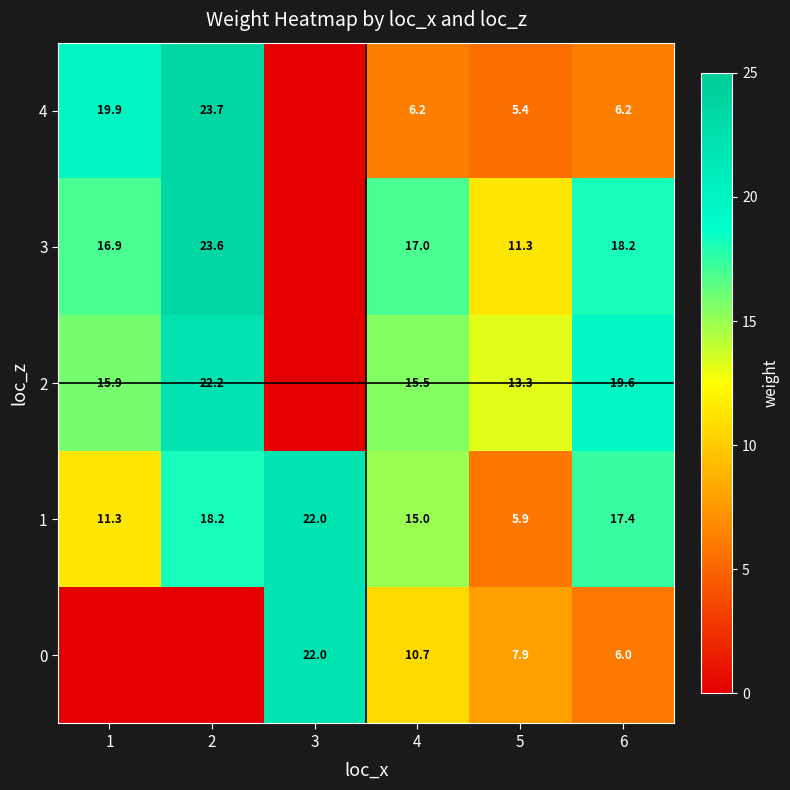

Between 6 and 2, which is larger?

6